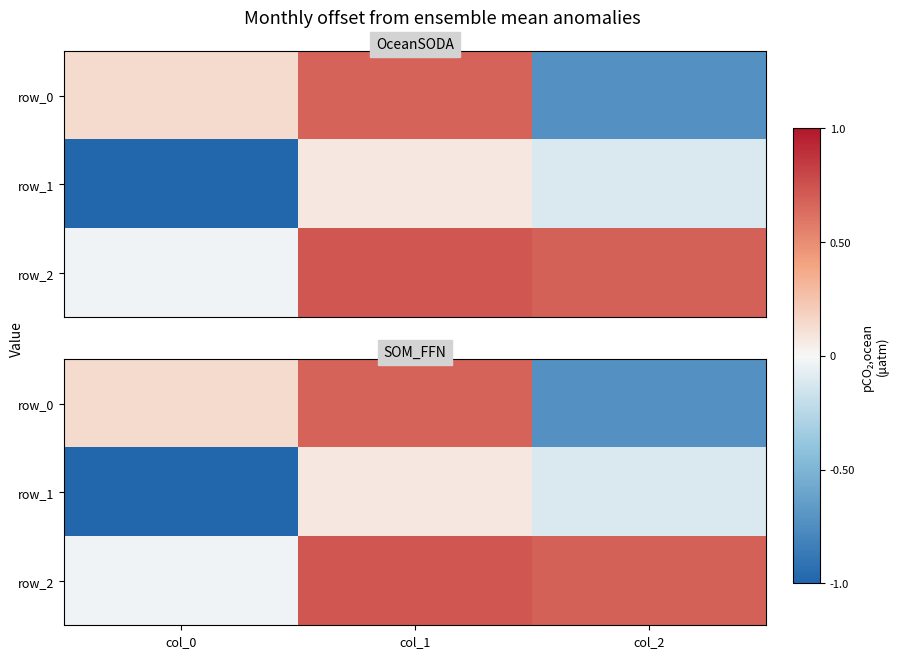

At which category is the sum across all series the highest?

col_1